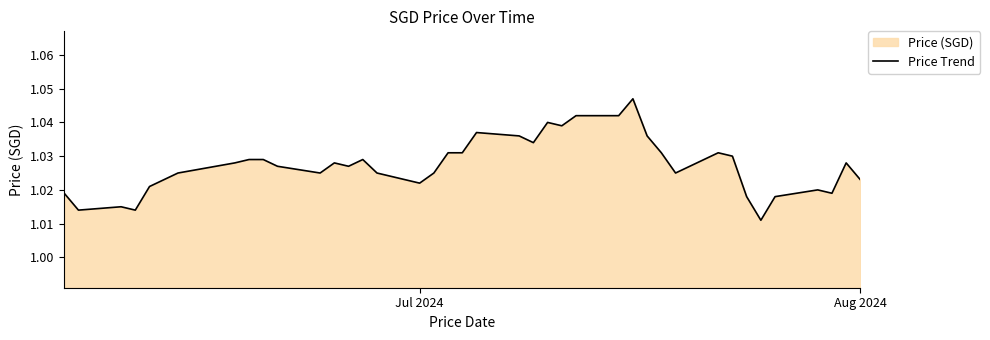

The chart shows a value of 0.5 at Jul 2024. True or false?

False